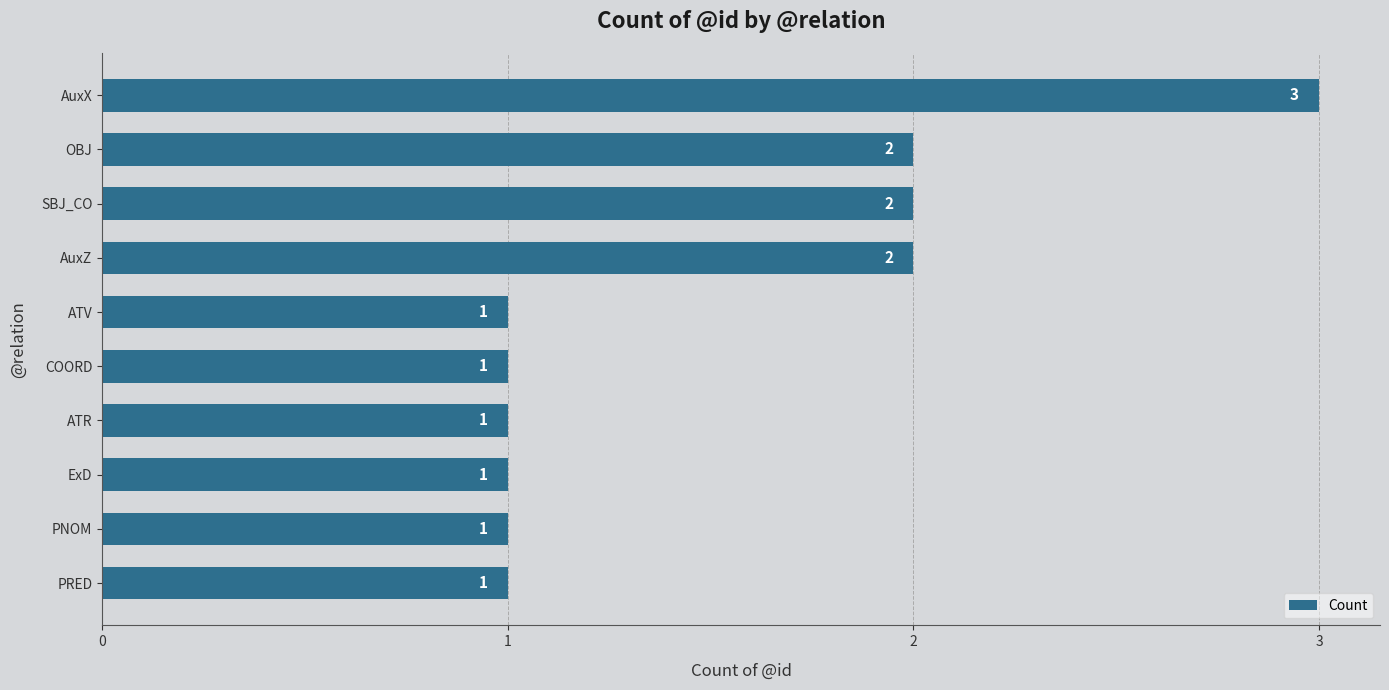

Reading bottom to top, what are all the values shown in this chart?

PRED=1	PNOM=1	ExD=1	ATR=1	COORD=1	ATV=1	AuxZ=2	SBJ_CO=2	OBJ=2	AuxX=3